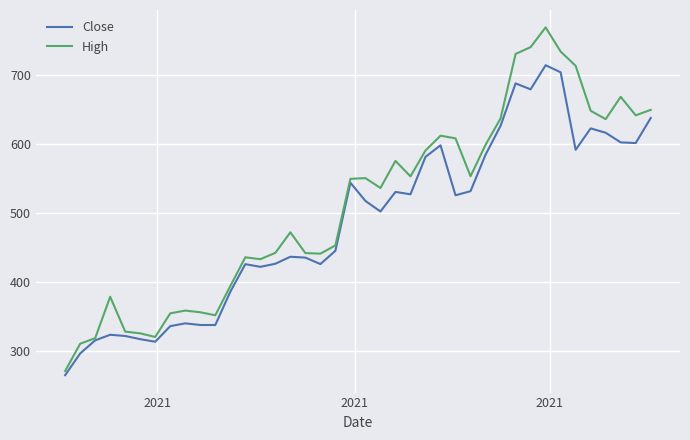

Which series has the largest total across all categories?

High